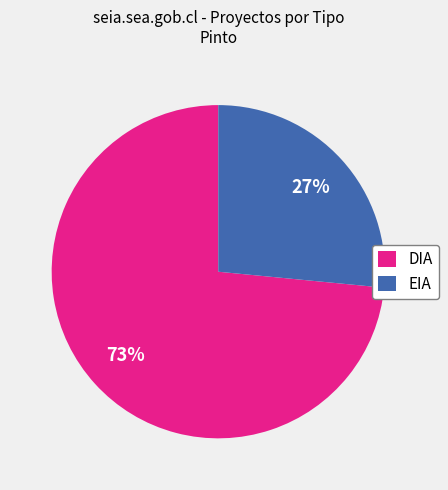

To the nearest percent, what is the average slice percentage?

50%